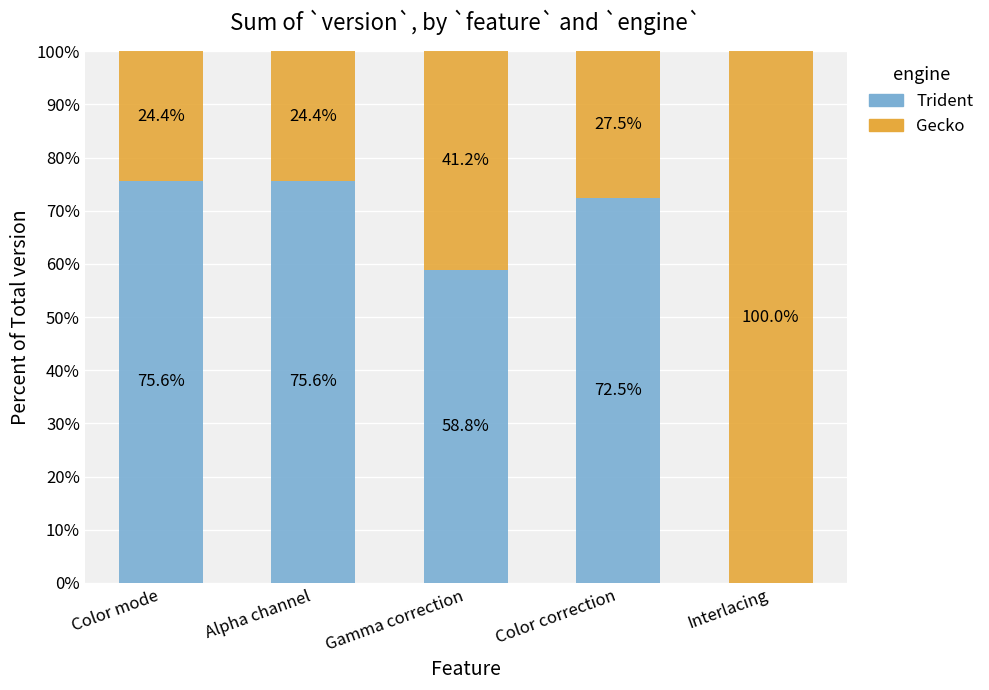

True or false: Trident has a value of 75.6 at Color mode.

True